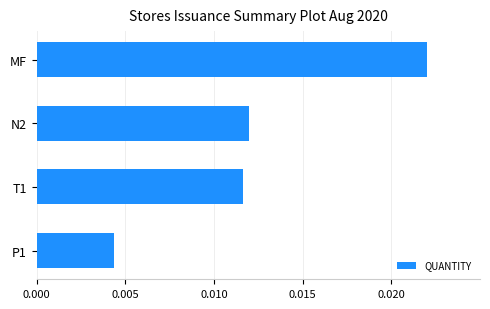

Which label corresponds to the smallest value in the chart?

P1